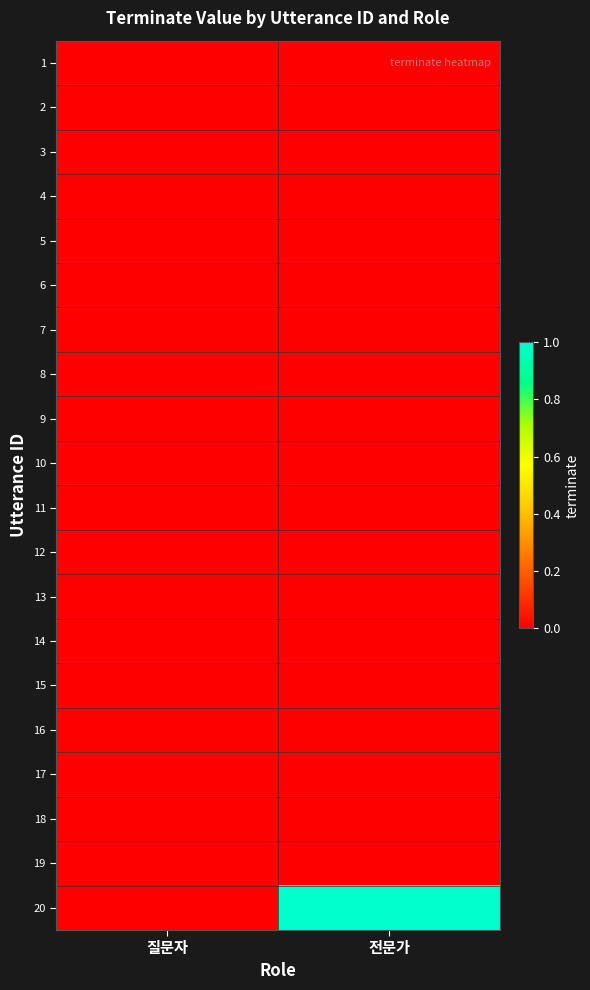

Rank the series by their maximum value, from lowest to highest.

1, 2, 3, 4, 5, 6, 7, 8, 9, 10, 11, 12, 13, 14, 15, 16, 17, 18, 19, 20